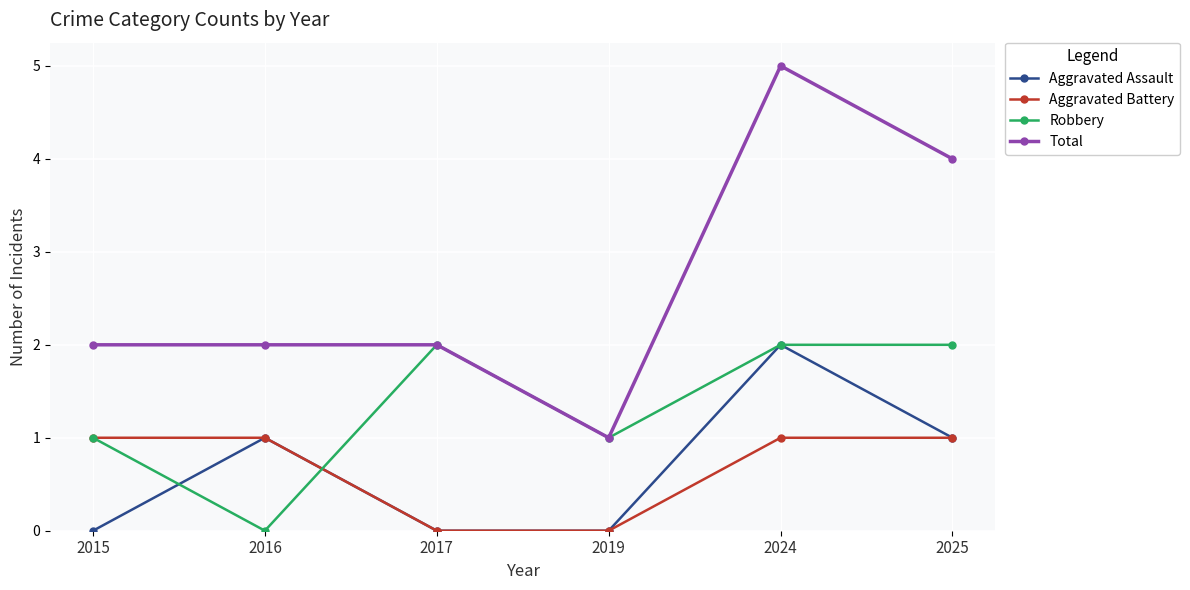

Is the value of Aggravated Battery at 2017 greater than the value of Total at 2015?

No